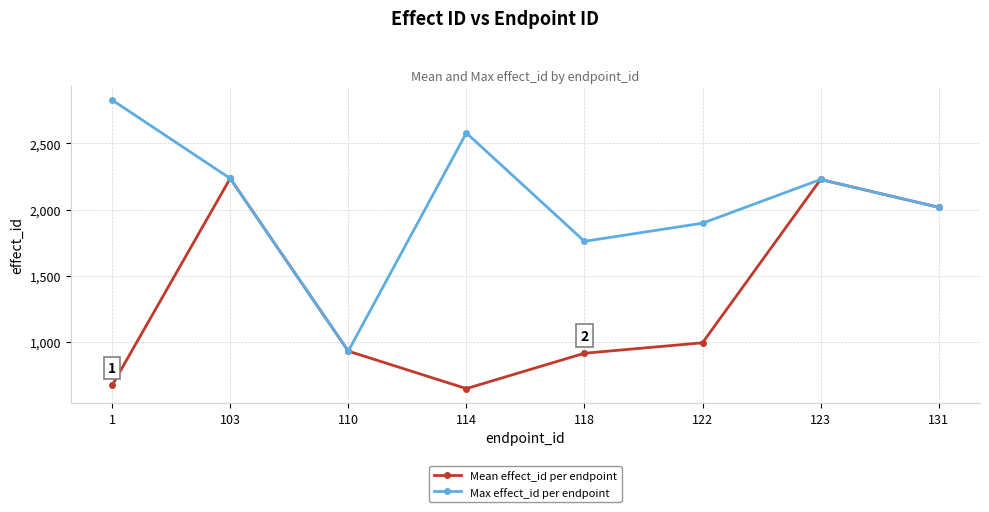

What is the minimum value shown in the chart?

648